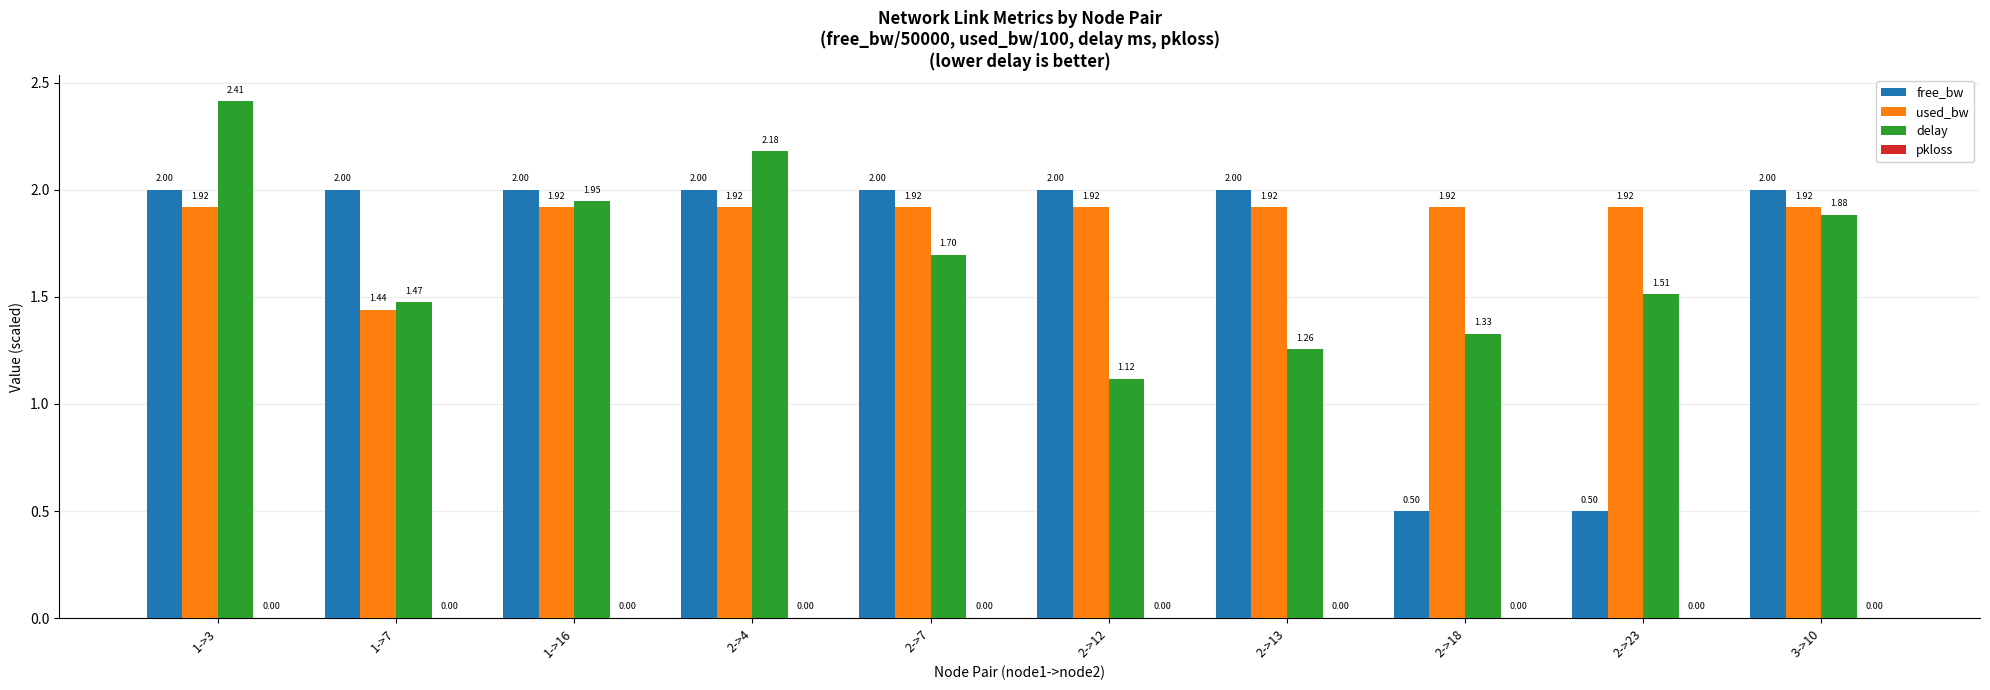

What is the total value across all series at 1->3?

6.3